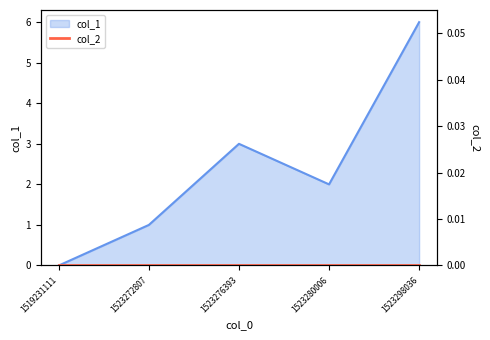

Does the chart have visible grid lines?

No